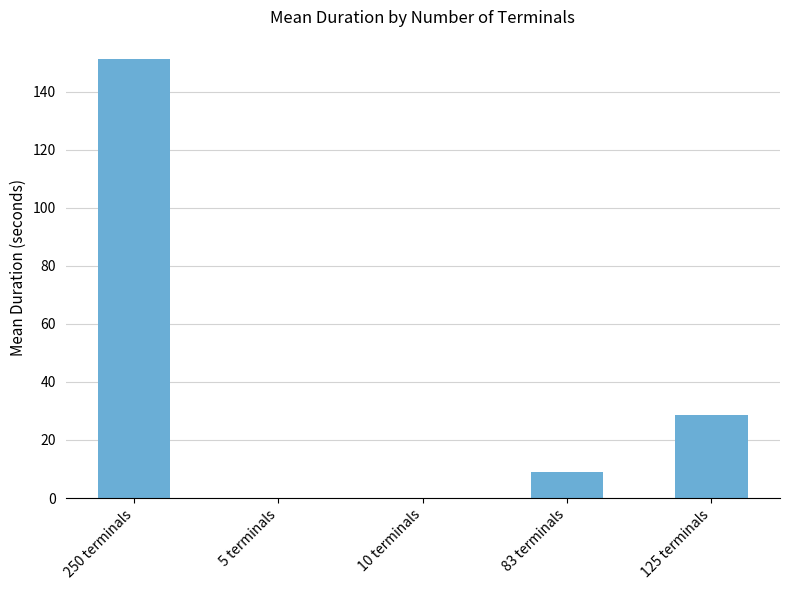

The chart shows a value of 0.0 at 5 terminals. True or false?

True